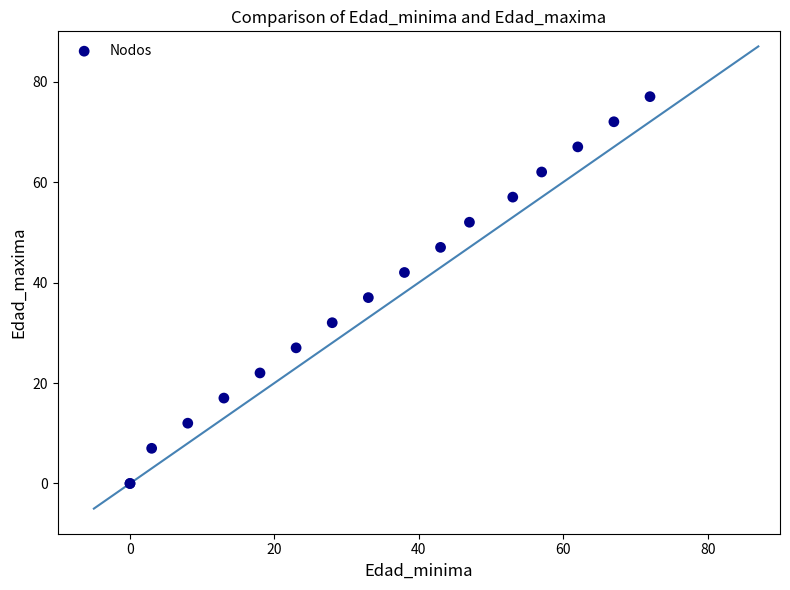

What Y value in the scatter plot is closest to 38?

37